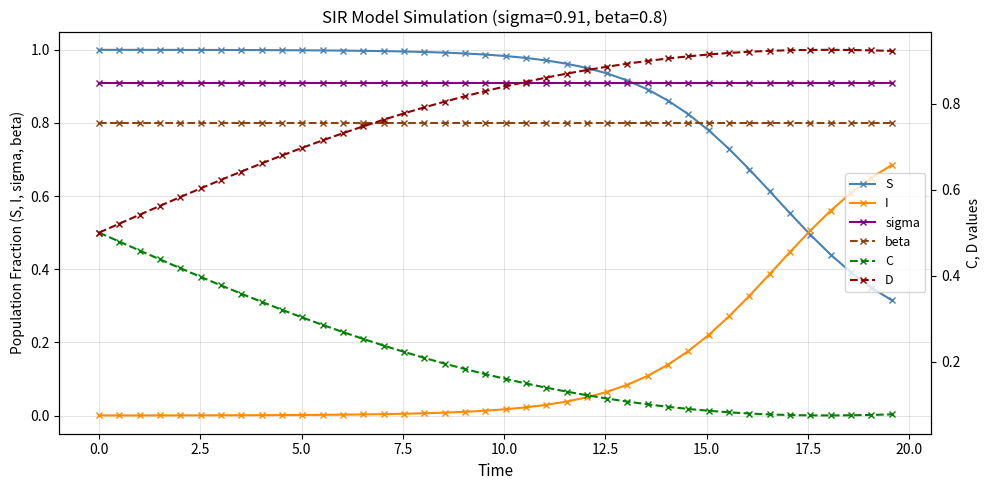

The sigma series shows 0.3 at 20. True or false?

False